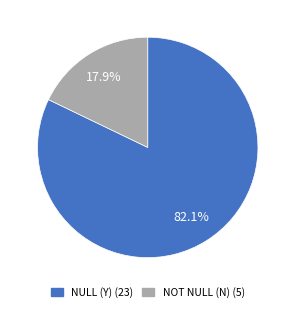

What percentage is the NOT NULL (N) slice, to the nearest percent?

18%